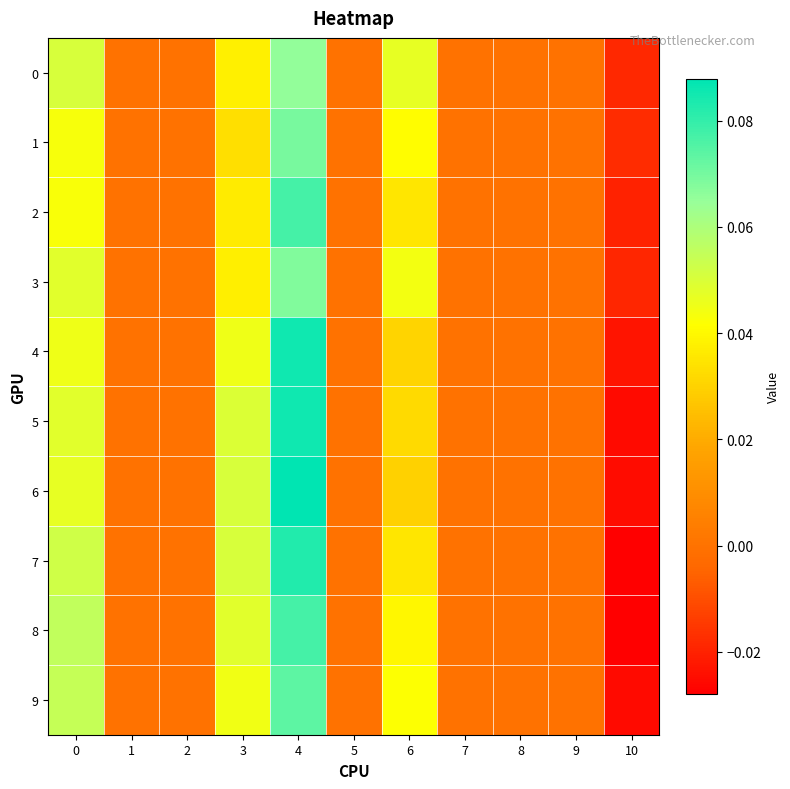

Reading right to left, transcribe all the data shown in this chart.

0: 10=-0.0	9=0.0	8=0.0	7=0.0	6=0.0	5=0.0	4=0.1	3=0.0	2=0.0	1=0.0	0=0.1
1: 10=-0.0	9=0.0	8=0.0	7=0.0	6=0.0	5=0.0	4=0.1	3=0.0	2=0.0	1=0.0	0=0.0
2: 10=-0.0	9=0.0	8=0.0	7=0.0	6=0.0	5=0.0	4=0.1	3=0.0	2=0.0	1=0.0	0=0.0
3: 10=-0.0	9=0.0	8=0.0	7=0.0	6=0.0	5=0.0	4=0.1	3=0.0	2=0.0	1=0.0	0=0.0
4: 10=-0.0	9=0.0	8=0.0	7=0.0	6=0.0	5=0.0	4=0.1	3=0.0	2=0.0	1=0.0	0=0.0
5: 10=-0.0	9=0.0	8=0.0	7=0.0	6=0.0	5=0.0	4=0.1	3=0.0	2=0.0	1=0.0	0=0.0
6: 10=-0.0	9=0.0	8=0.0	7=0.0	6=0.0	5=0.0	4=0.1	3=0.1	2=0.0	1=0.0	0=0.0
7: 10=-0.0	9=0.0	8=0.0	7=0.0	6=0.0	5=0.0	4=0.1	3=0.1	2=0.0	1=0.0	0=0.1
8: 10=-0.0	9=0.0	8=0.0	7=0.0	6=0.0	5=0.0	4=0.1	3=0.0	2=0.0	1=0.0	0=0.1
9: 10=-0.0	9=0.0	8=0.0	7=0.0	6=0.0	5=0.0	4=0.1	3=0.0	2=0.0	1=0.0	0=0.1